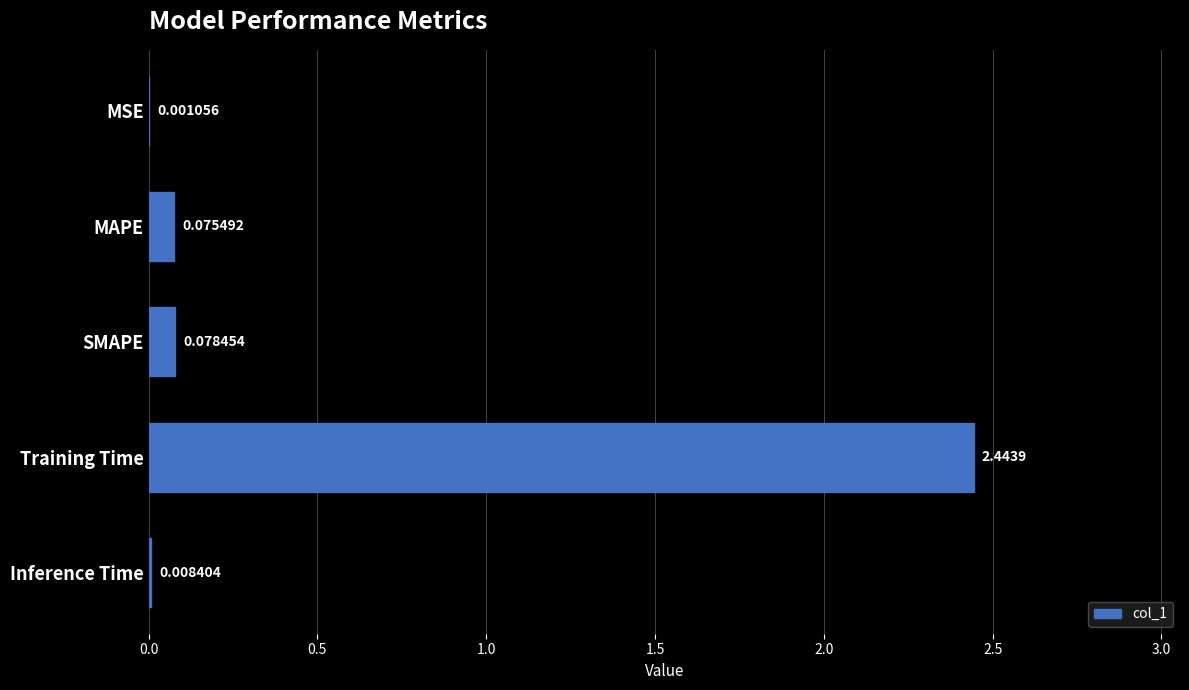

What is the change in value from Training Time to Inference Time?

-2.4